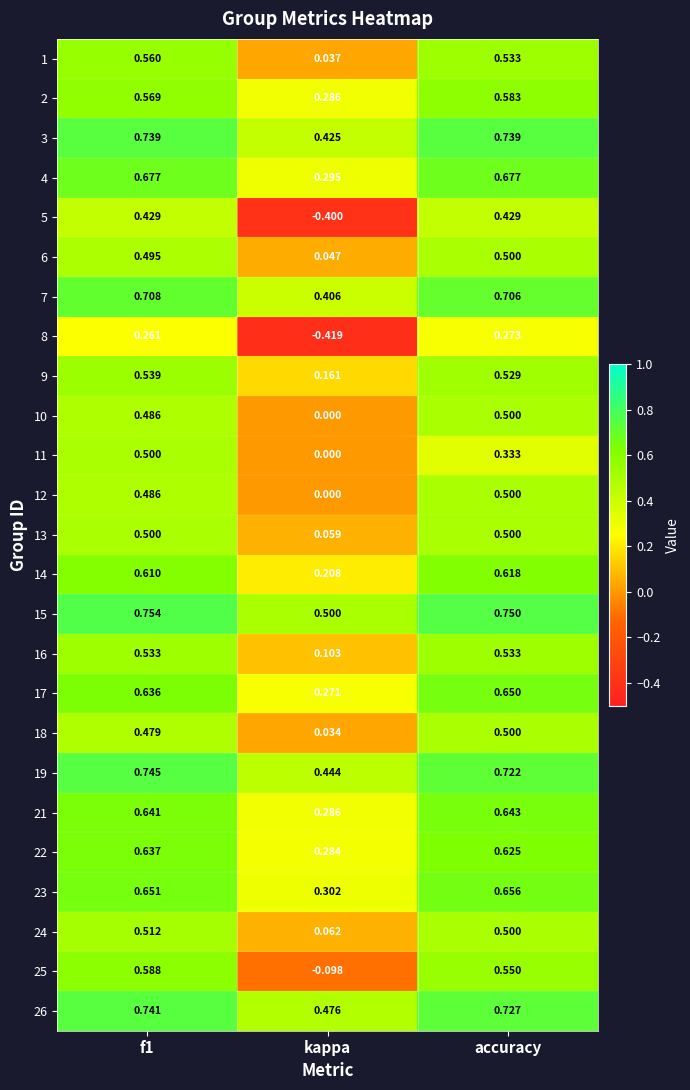

How many series are shown in this chart?

25